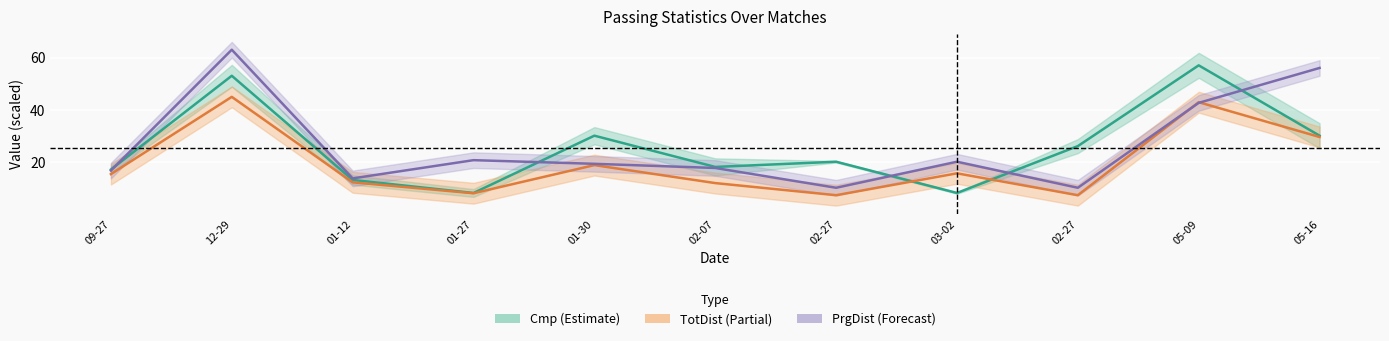

What are all the series names shown in the legend?

Cmp, TotDist, PrgDist